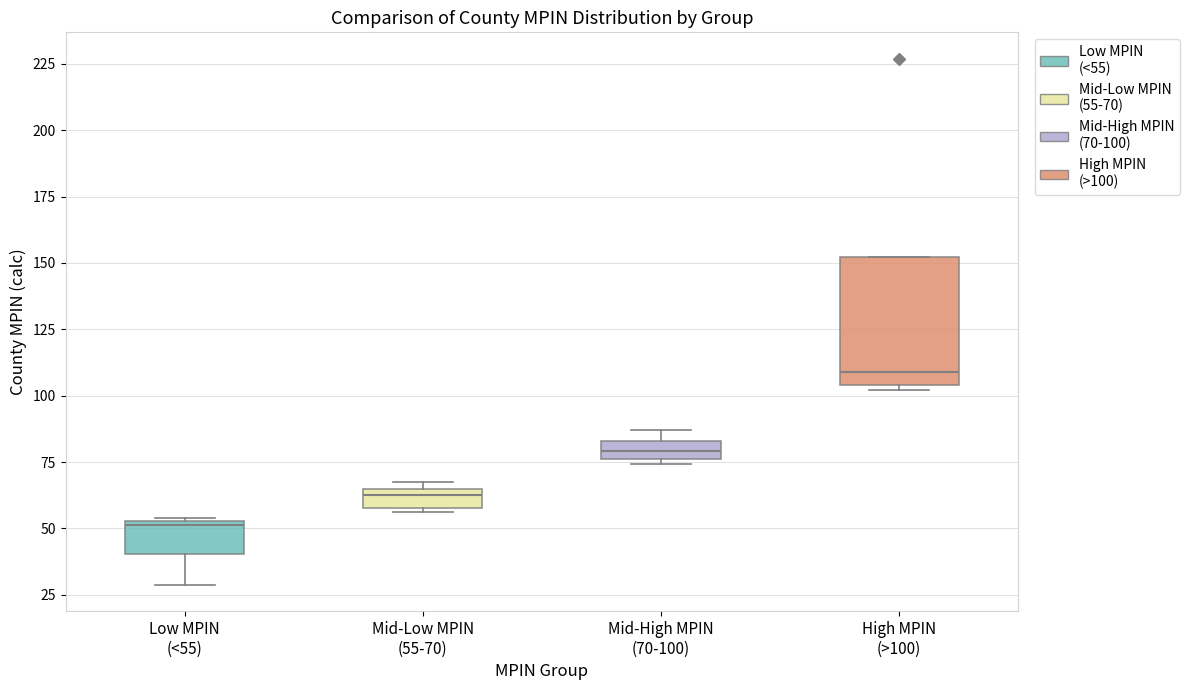

Which box is the tallest, from its lower edge to its upper edge?

High MPIN (>100)